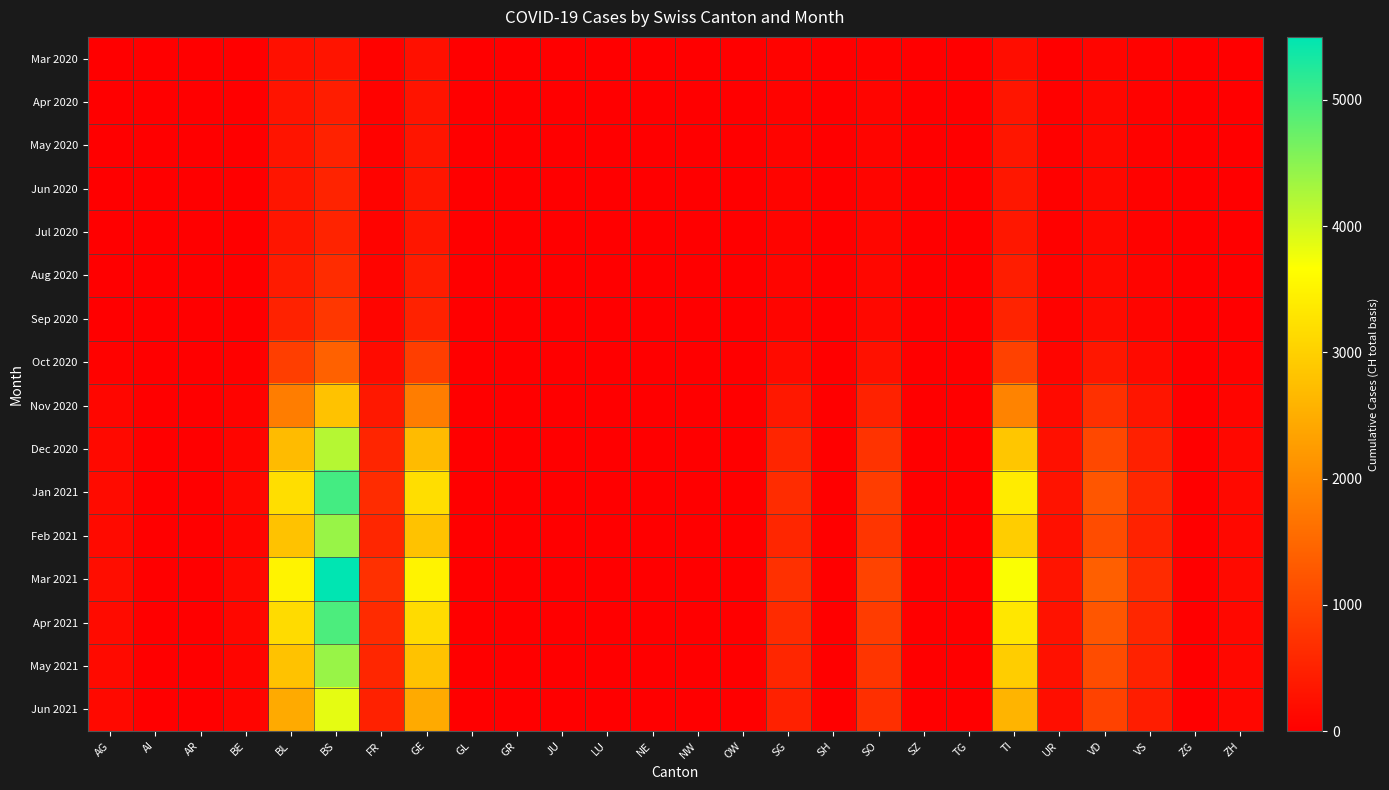

What is the total value across all series at AG?

1369